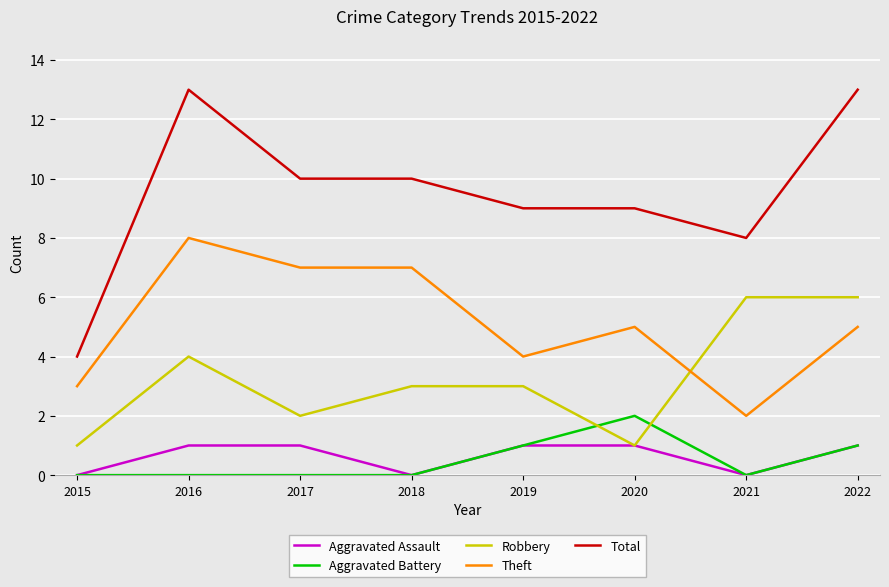

Which series has the widest spread of values?

Total